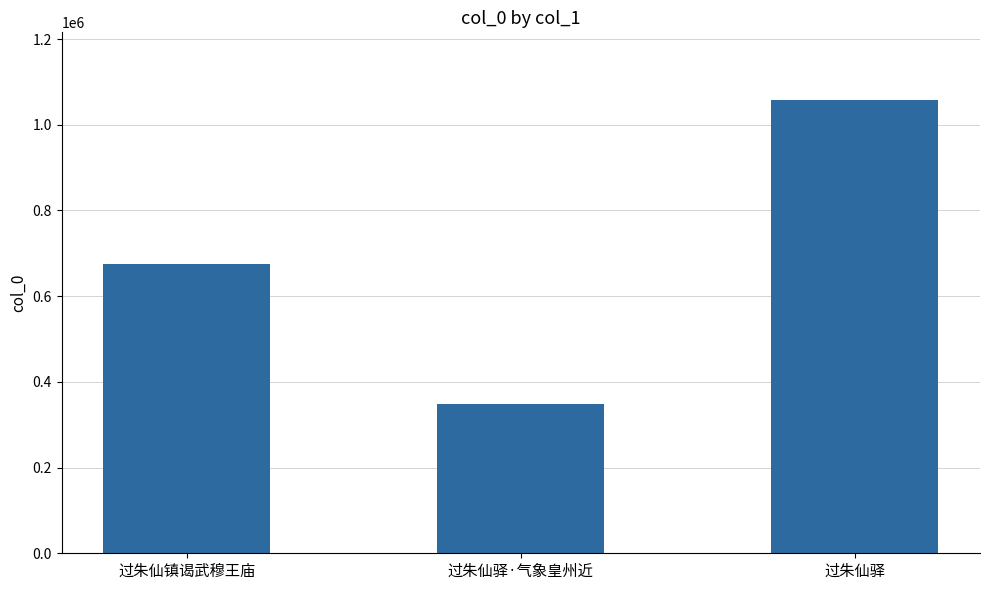

What is the change in value from 过朱仙镇谒武穆王庙 to 过朱仙驿·气象皇州近?

-328052